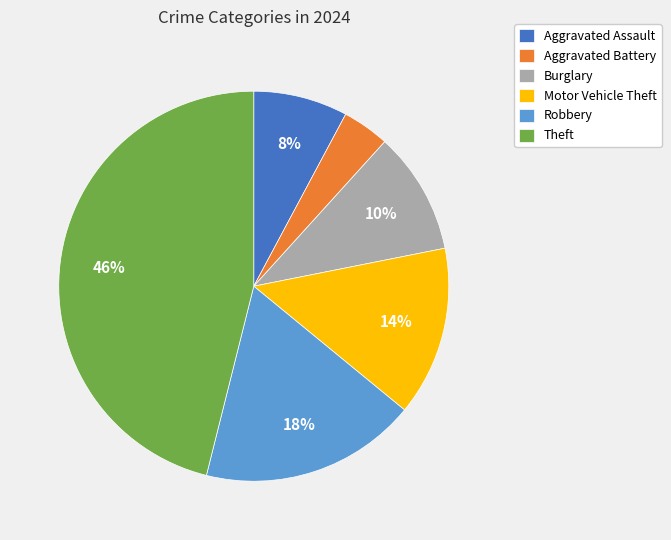

The Motor Vehicle Theft slice represents 14% of the pie. True or false?

True